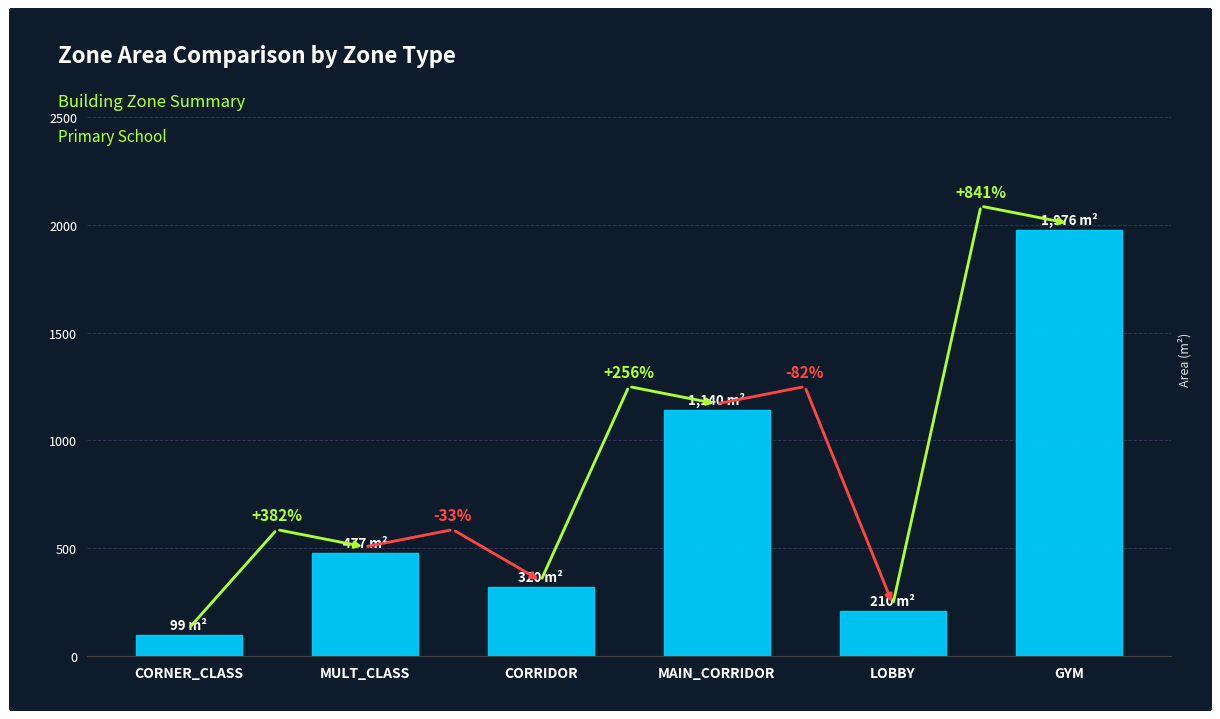

What is the change in value from CORNER_CLASS to CORRIDOR?

+221.0